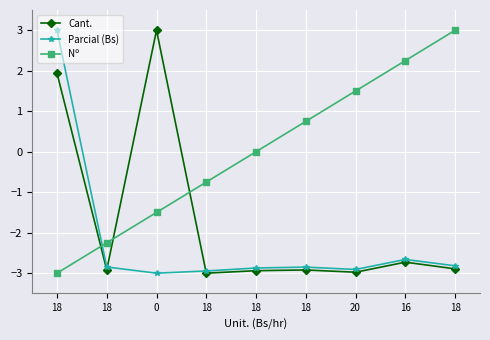

Which series ends up on top after the final intersection of Nº and Cant.?

Nº